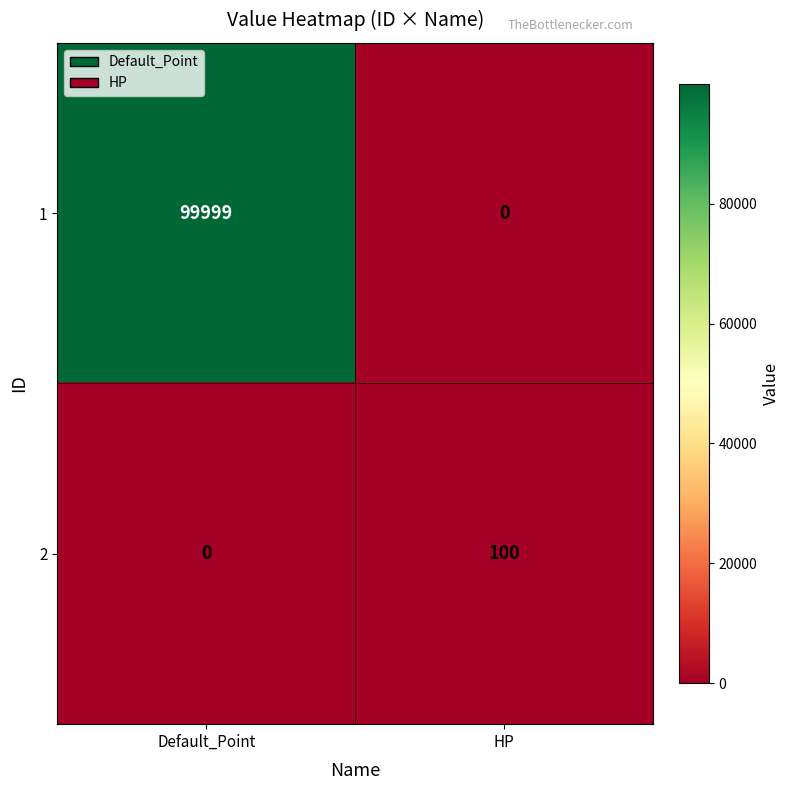

What is the difference between the 1 values at Default_Point and HP?

99999